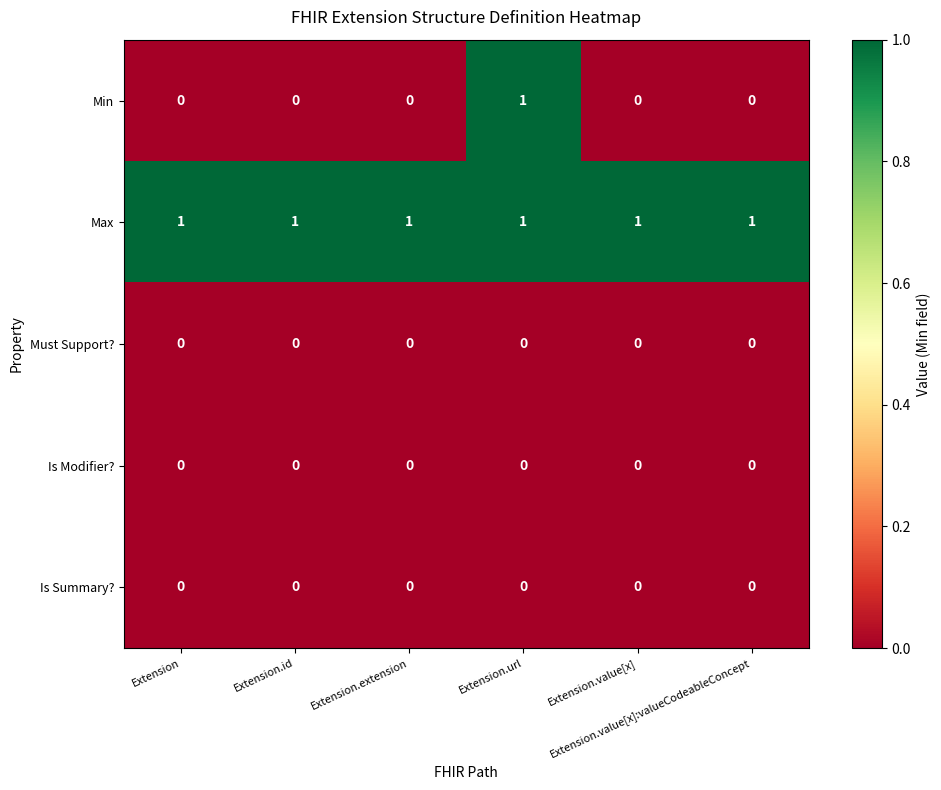

Which series has the largest total across all categories?

Max